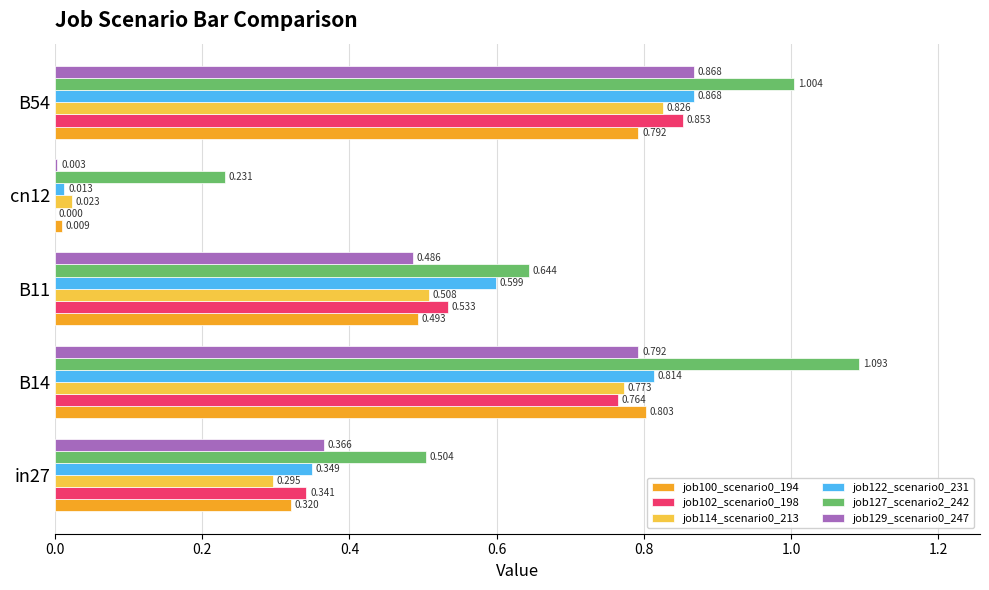

Is the value of job102_scenario0_198 at B54 greater than the value of job114_scenario0_213 at B14?

Yes